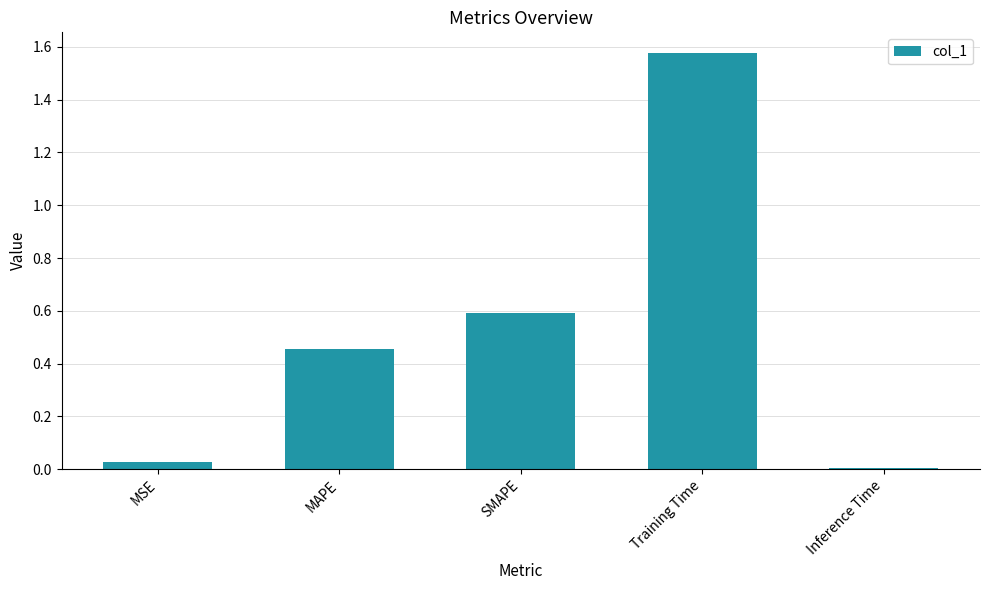

Which category has the highest value across all series?

Training Time